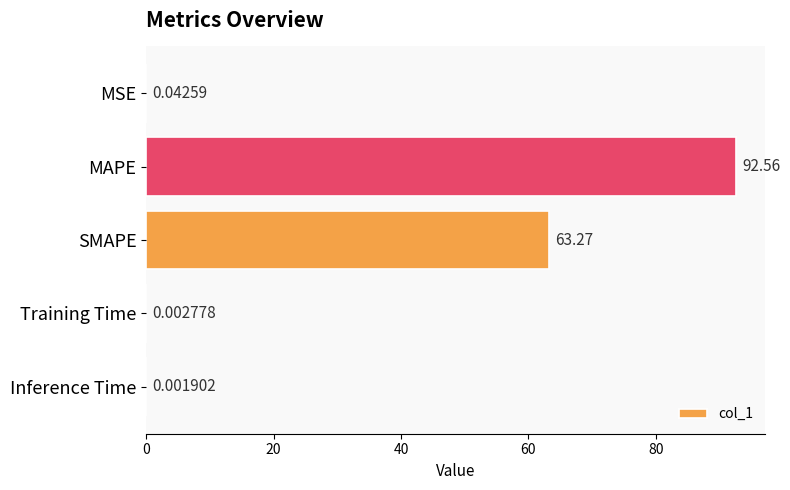

What is the sum of the values at MAPE and SMAPE?

155.8